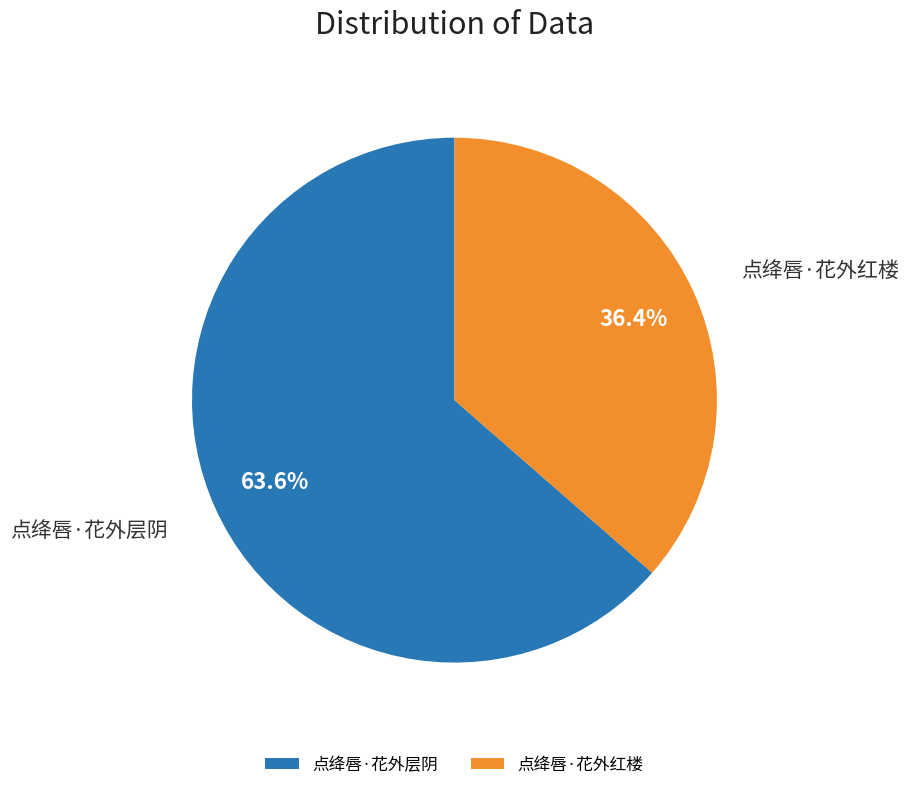

To the nearest percent, what is the difference between the largest and smallest slice percentages?

27%